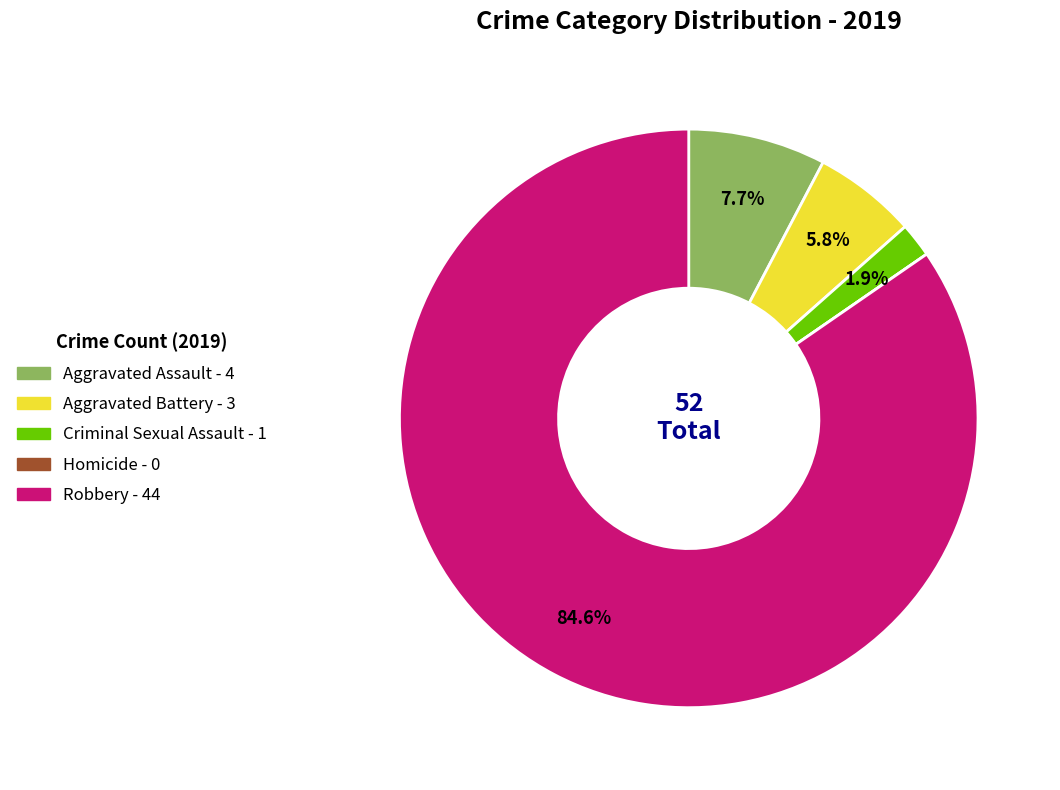

To the nearest percent, what is the difference between the largest and smallest slice percentages?

85%